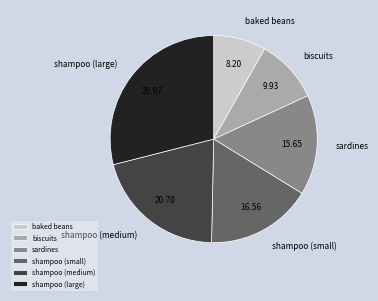

The shampoo (medium) slice represents 6% of the pie. True or false?

False